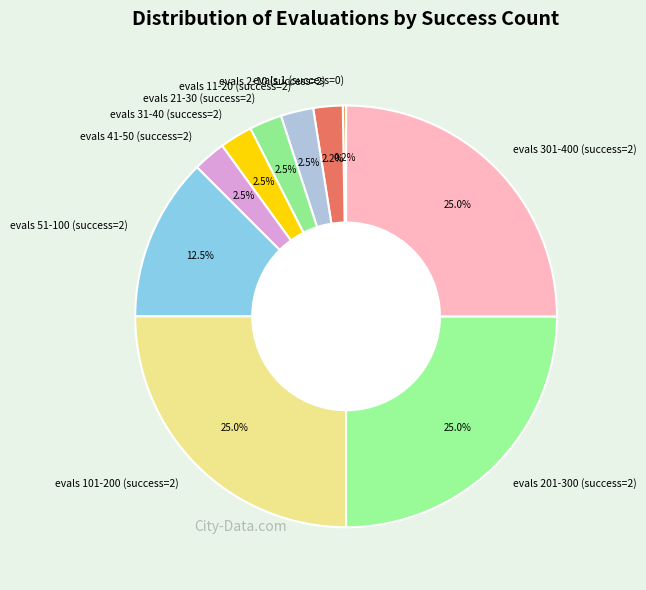

Do evals 51-100 (success=2) and evals 41-50 (success=2) together represent more than half of the pie?

No